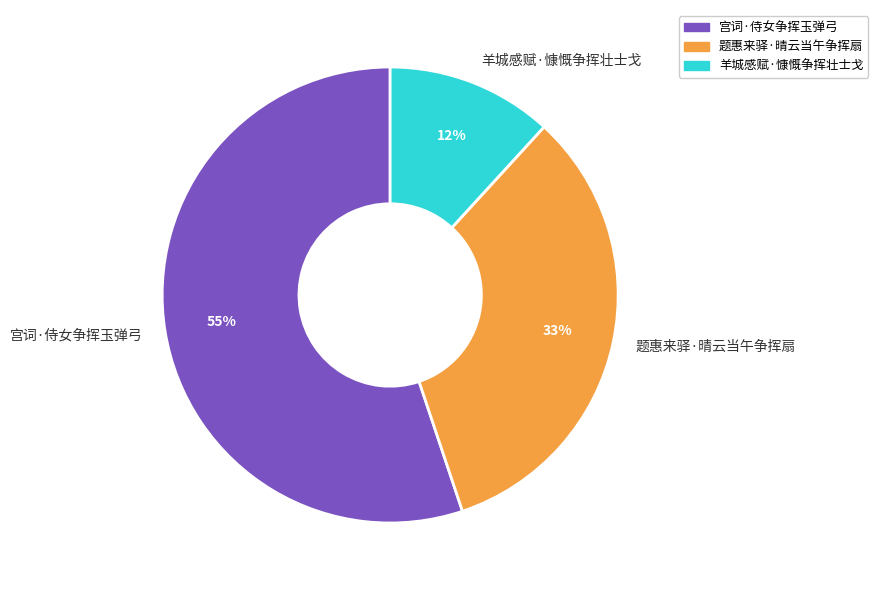

The 羊城感赋·慷慨争挥壮士戈 slice represents 12% of the pie. True or false?

True